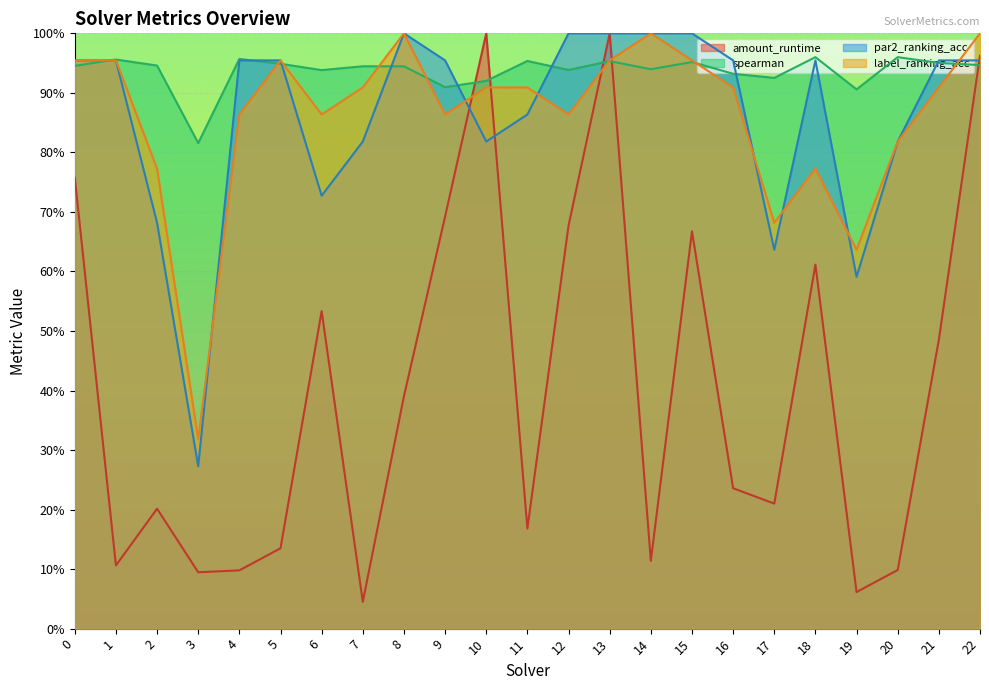

Does the chart display data point markers on the line(s)?

No